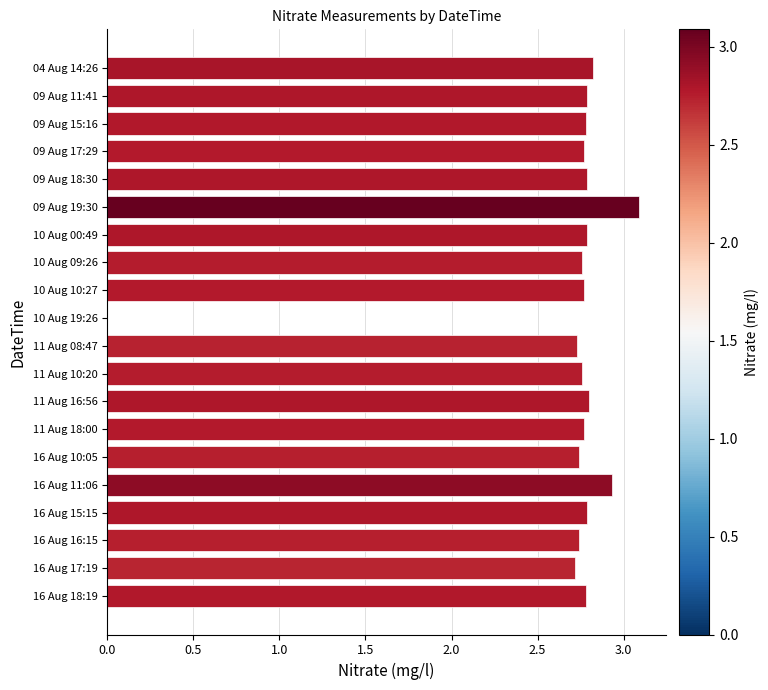

Is it true that the value at 09 Aug 17:29 is 2.8?

True